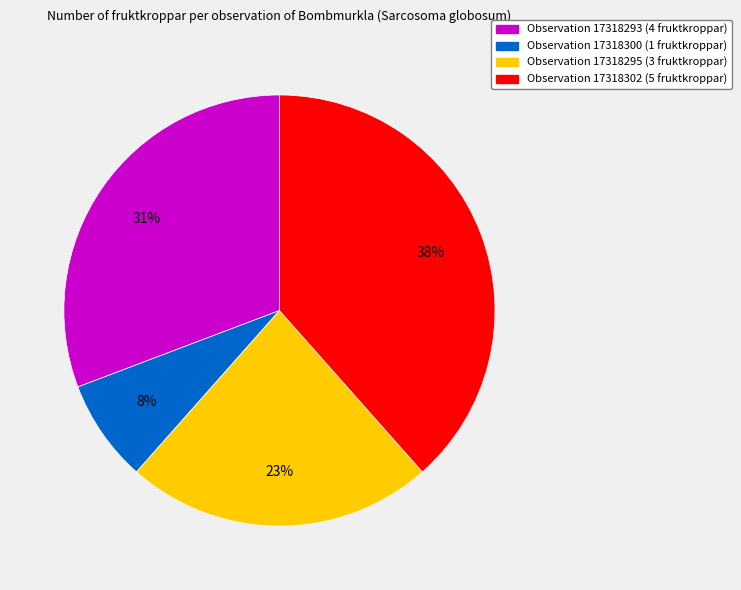

How many slices are in this pie chart?

4